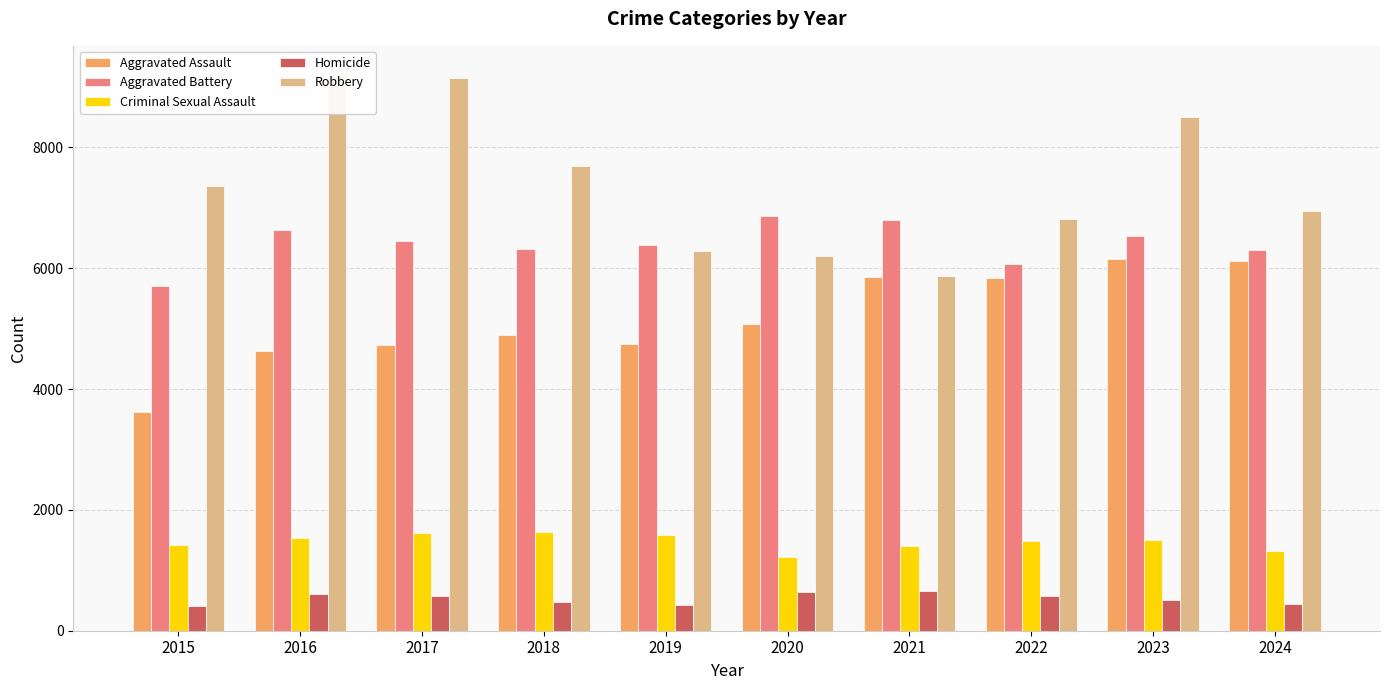

Rank the series by their maximum value, from highest to lowest.

Robbery, Aggravated Battery, Aggravated Assault, Criminal Sexual Assault, Homicide